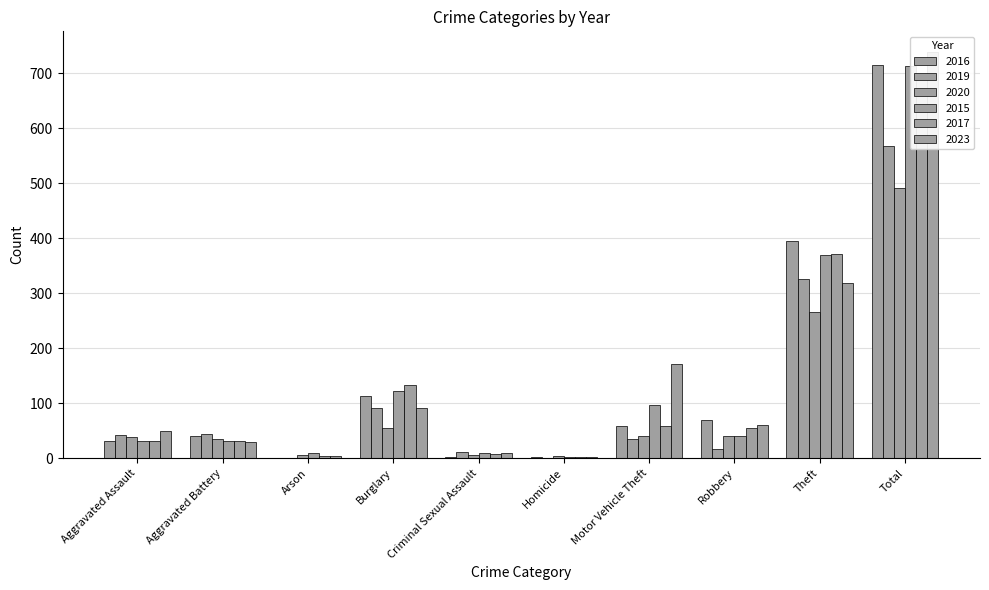

What is the difference between the highest and lowest values at Theft?

128